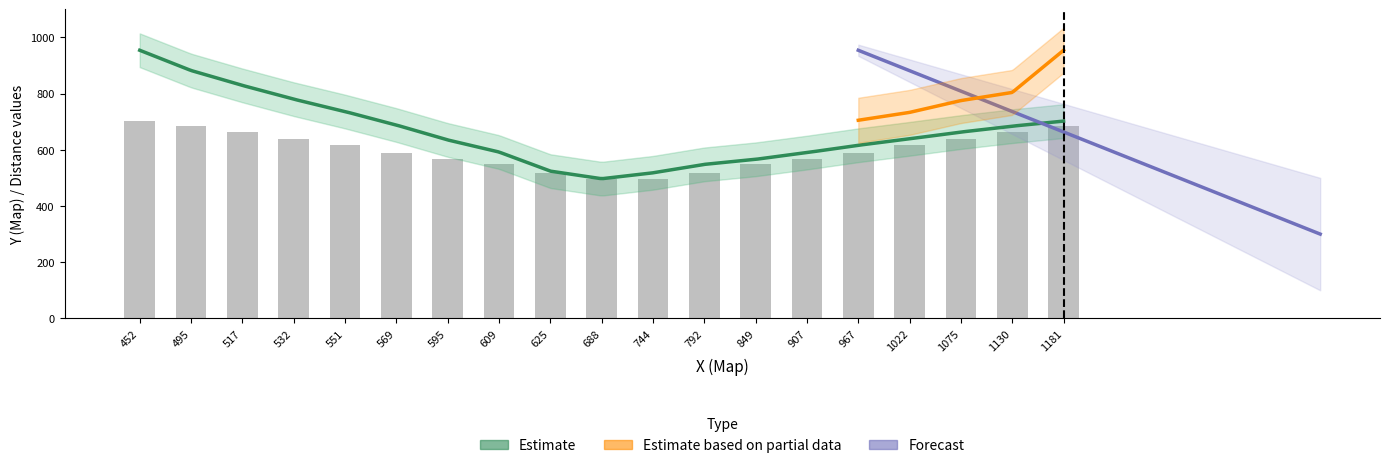

At which label is Estimate closest to 725?

551